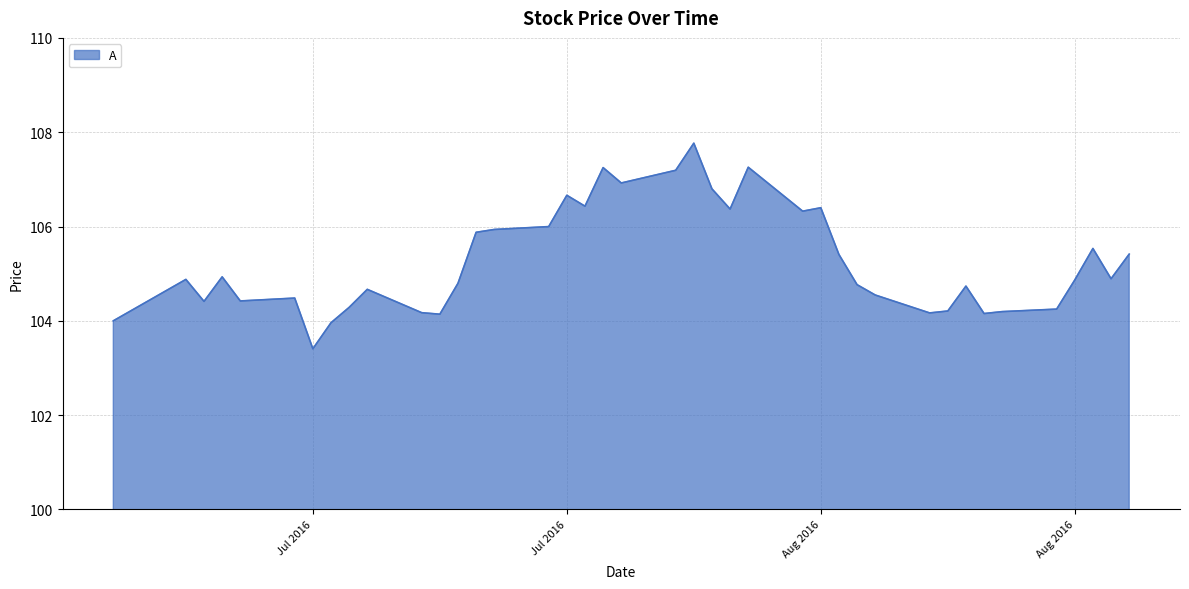

What is the minimum value shown in the chart?

103.4